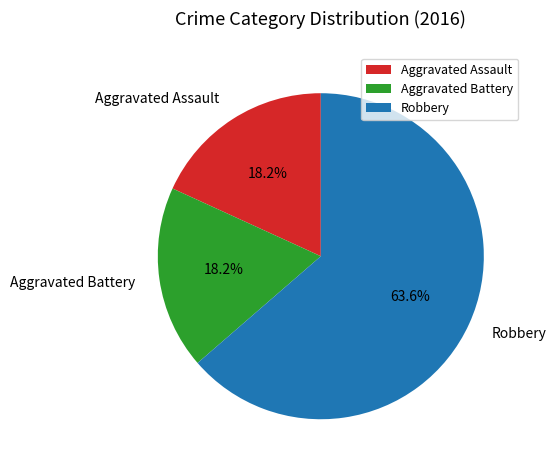

Count the number of slices in the pie.

3